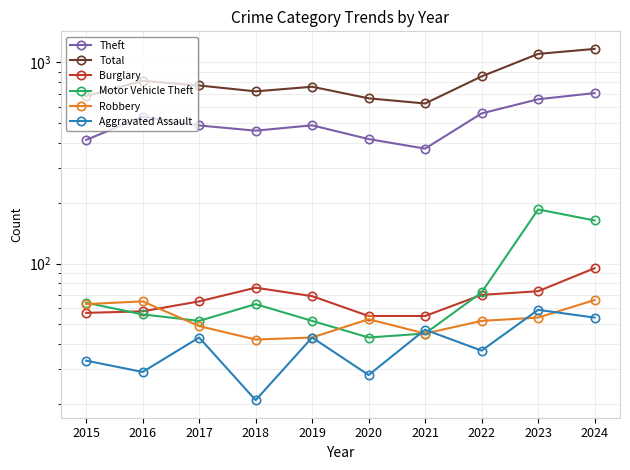

How many lines are shown in the chart?

6